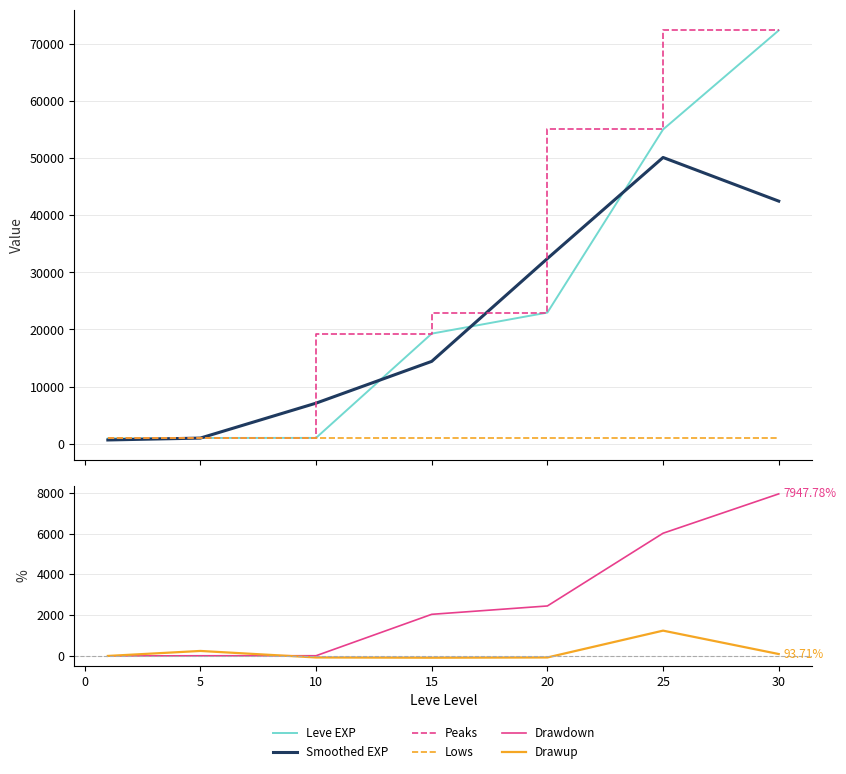

True or false: Drawup has a value of -18.5 at 20.

False